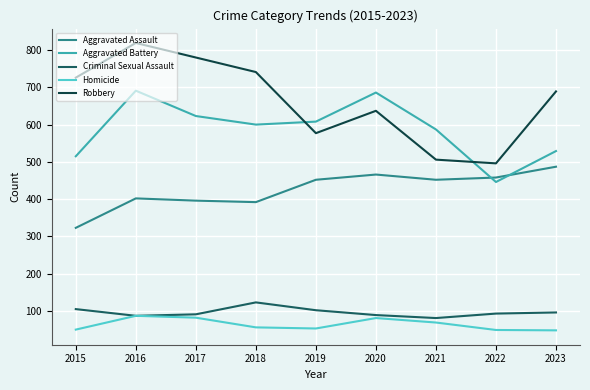

What is the difference between the maximum and minimum values in the Homicide series?

39